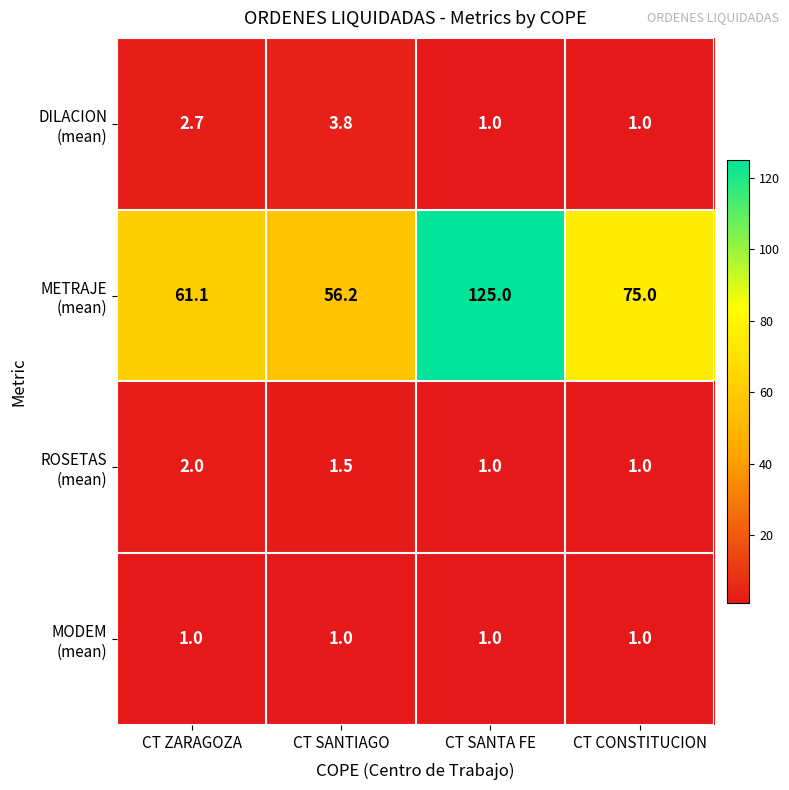

What is the total value across all series at CT CONSTITUCION?

78.0